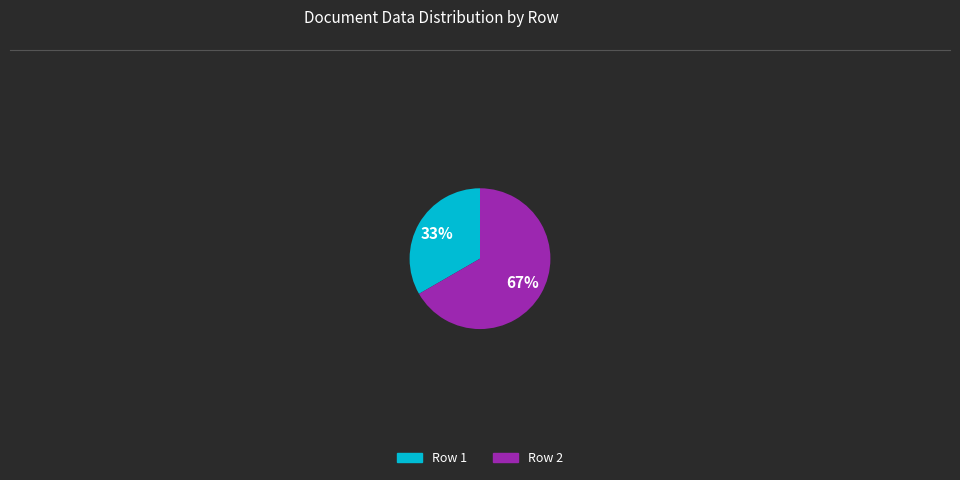

What percentage is the Row 1 slice, to the nearest percent?

33%